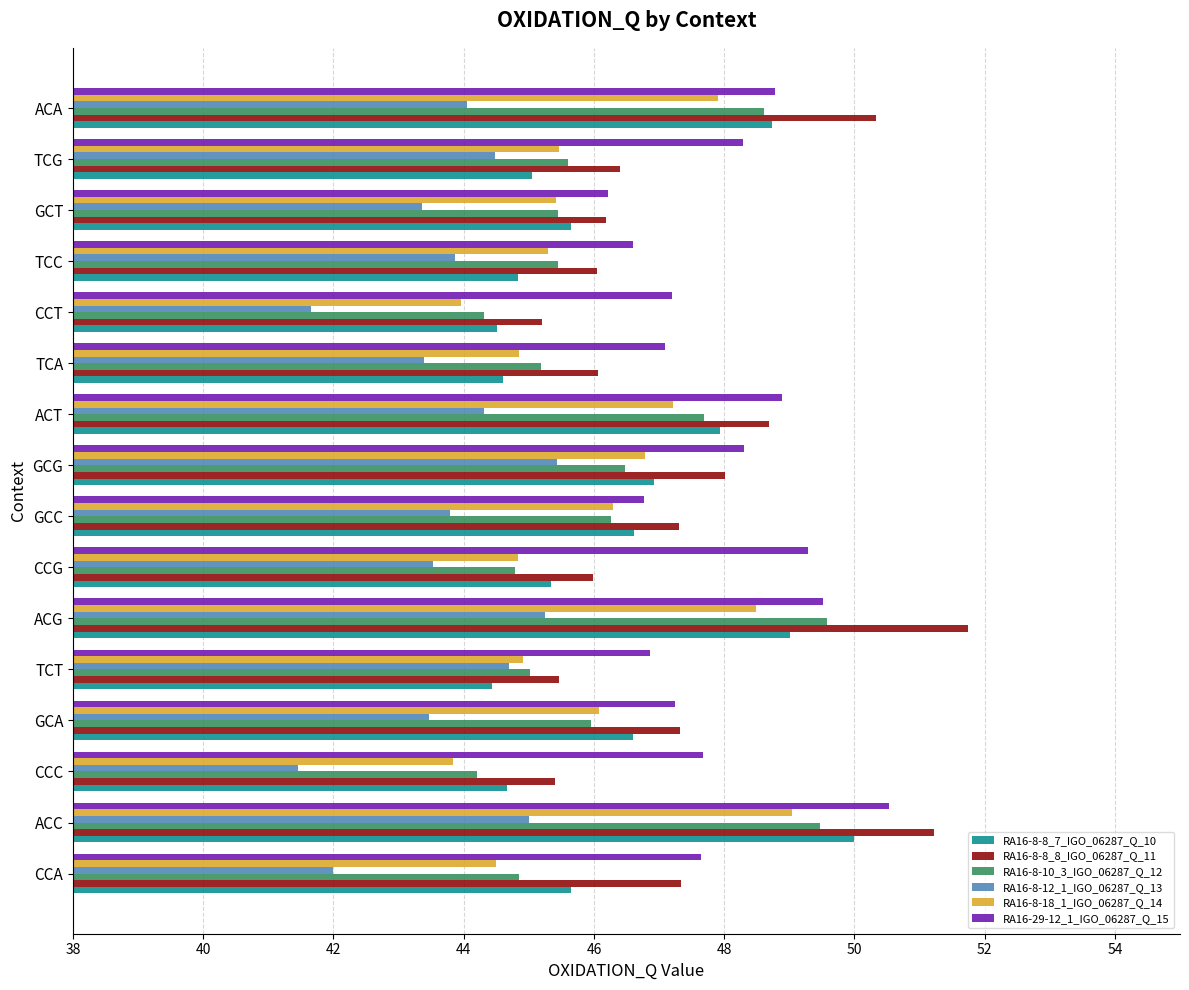

Which series changed the most between CCC and TCG?

RA16-8-12_1_IGO_06287_Q_13